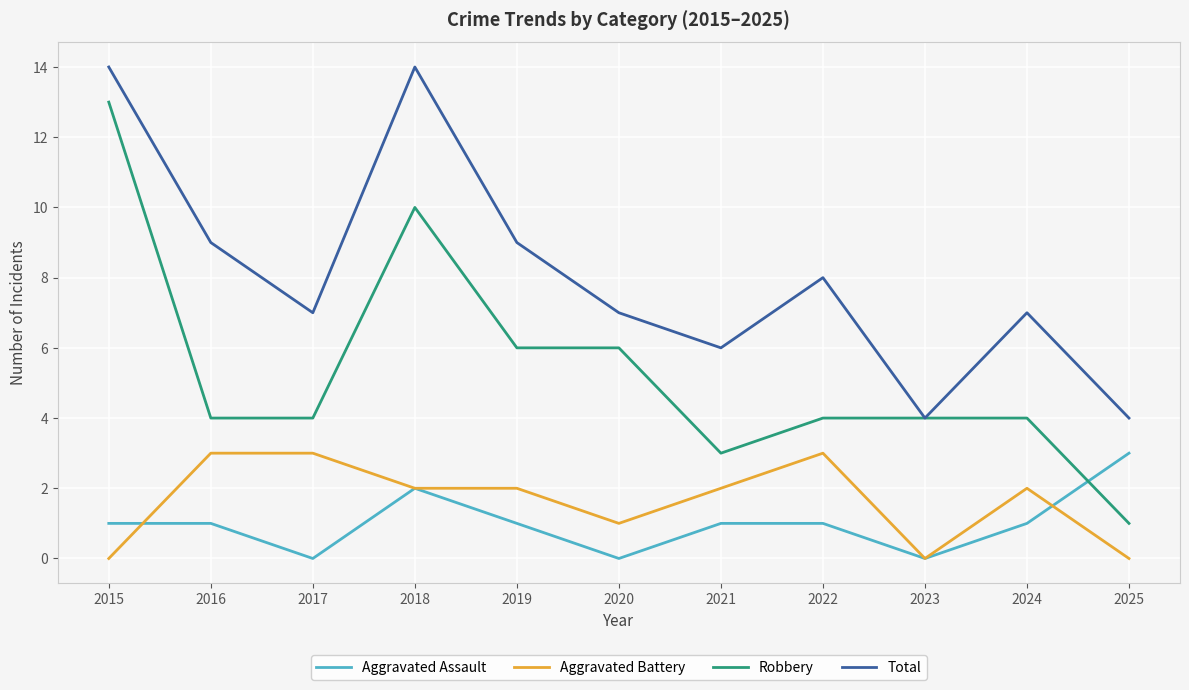

The Aggravated Battery series shows 3 at 2016. True or false?

True